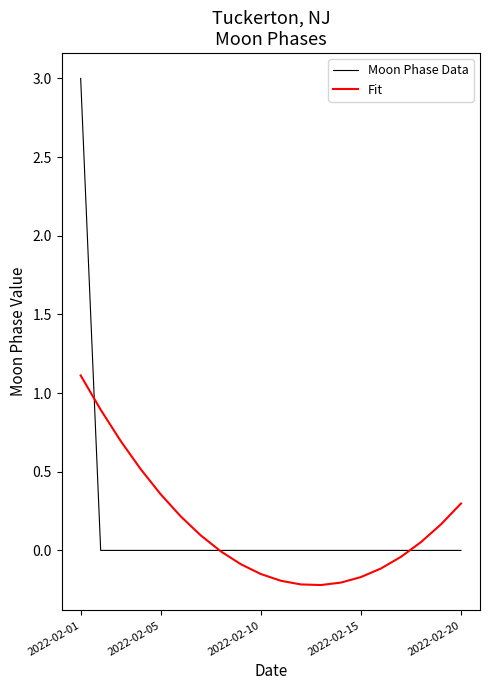

What is the maximum value shown in the chart?

3.0